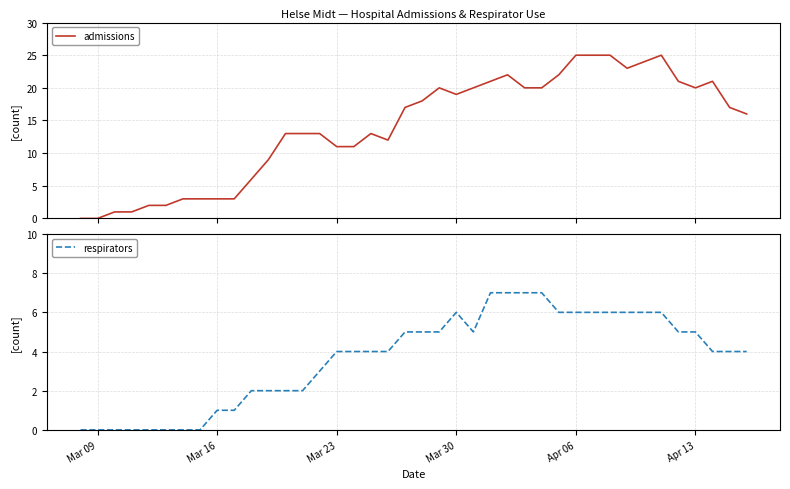

Which series has the widest spread of values?

admissions